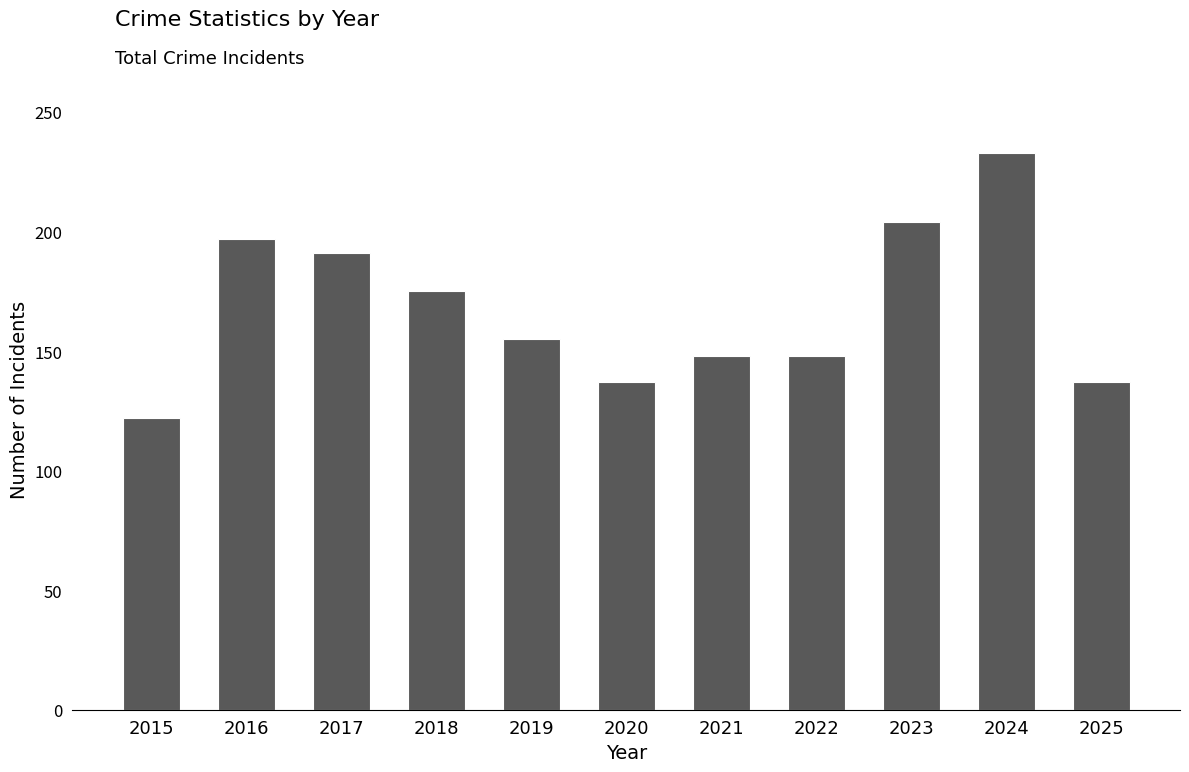

Between 2023 and 2017, which is larger?

2023